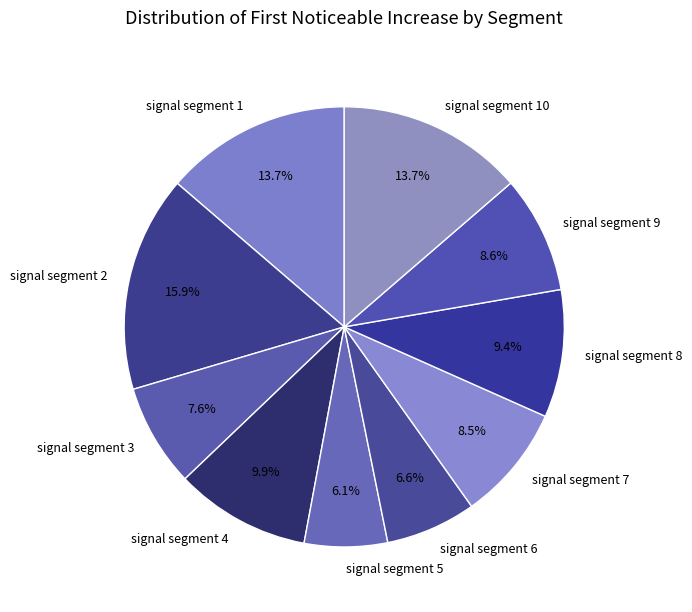

To the nearest percent, what is the average slice percentage?

10%